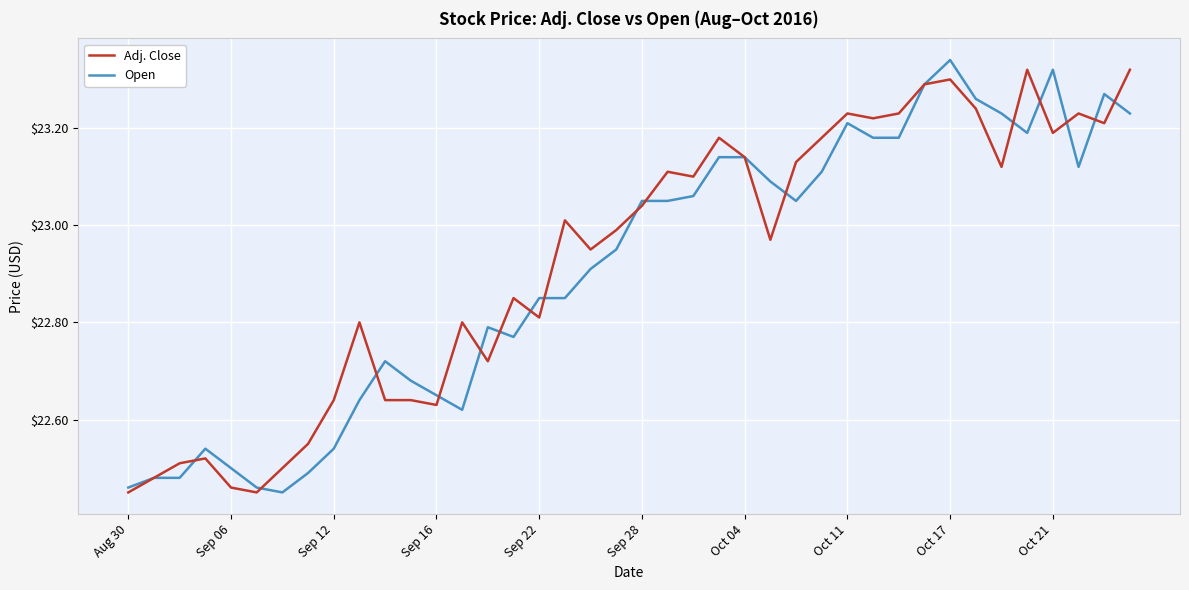

Which series ends up on top after the final intersection of Adj. Close and Open?

Adj. Close